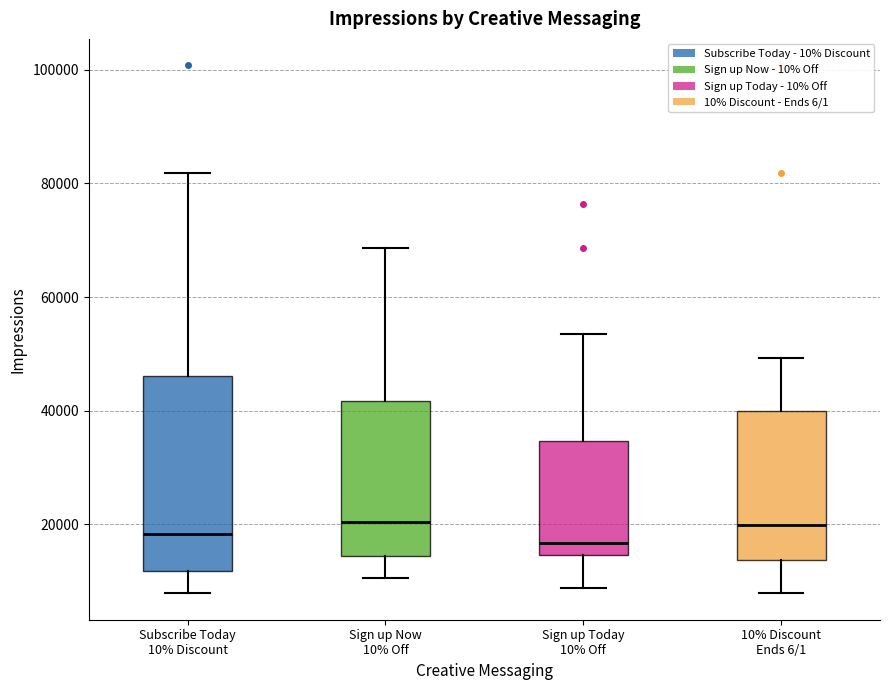

Reading left to right, read every box against the y-axis: the position of its median line, the range the box covers, and the ends of its whiskers. The values are not printed on the chart, so give them approximately, as read against the axis.

Subscribe Today 10% Discount: median 18000, box 12000 to 46000, whiskers 8000 to 82000
Sign up Now 10% Off: median 20000, box 14000 to 42000, whiskers 10000 to 68000
Sign up Today 10% Off: median 16000, box 14000 to 34000, whiskers 8000 to 54000
10% Discount Ends 6/1: median 20000, box 14000 to 40000, whiskers 8000 to 50000